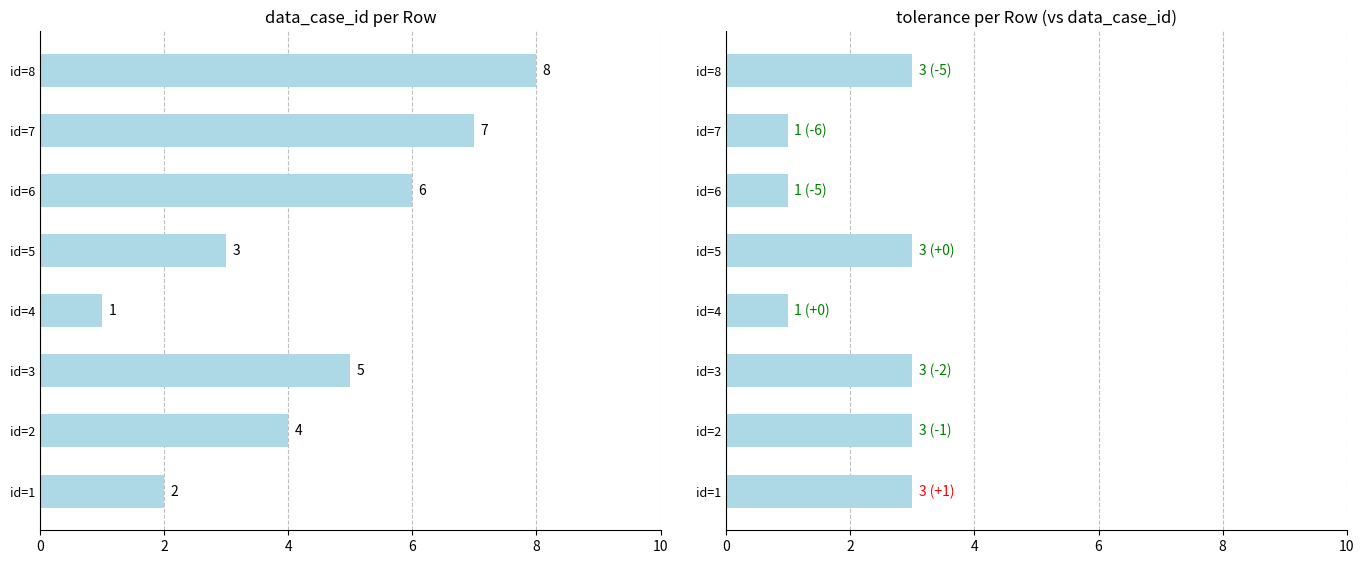

Rank the series at id=2 from highest to lowest value.

data_case_id, tolerance